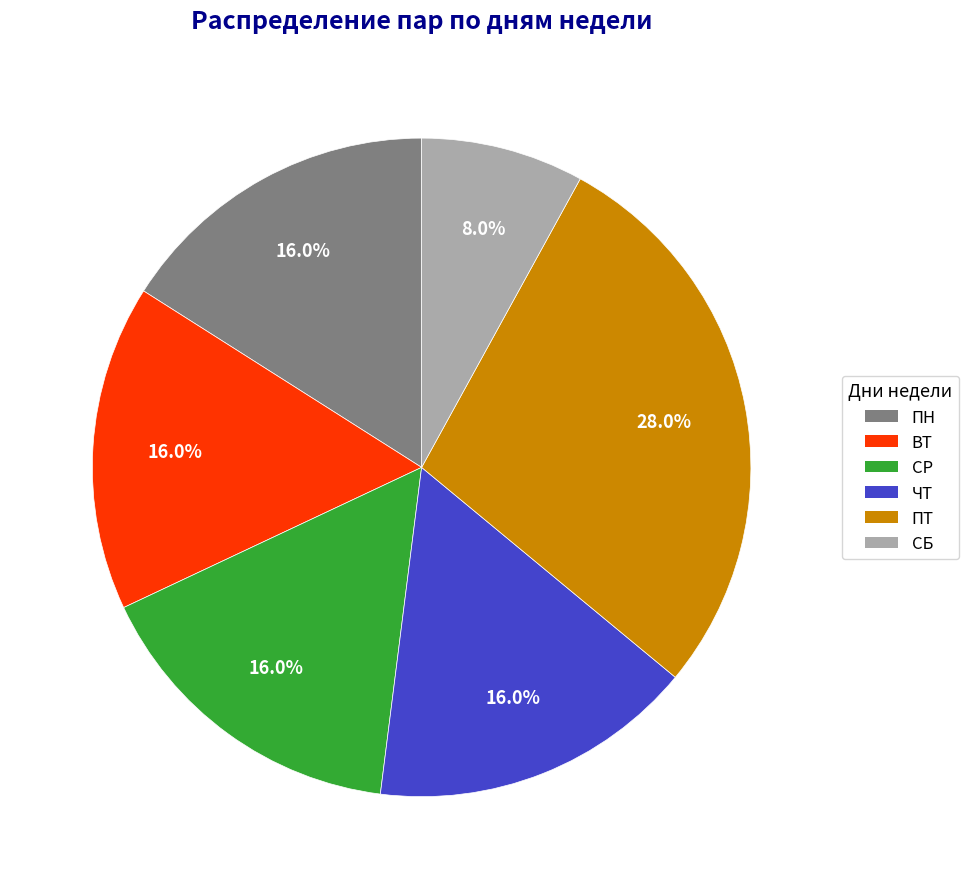

Count the number of slices in the pie.

6